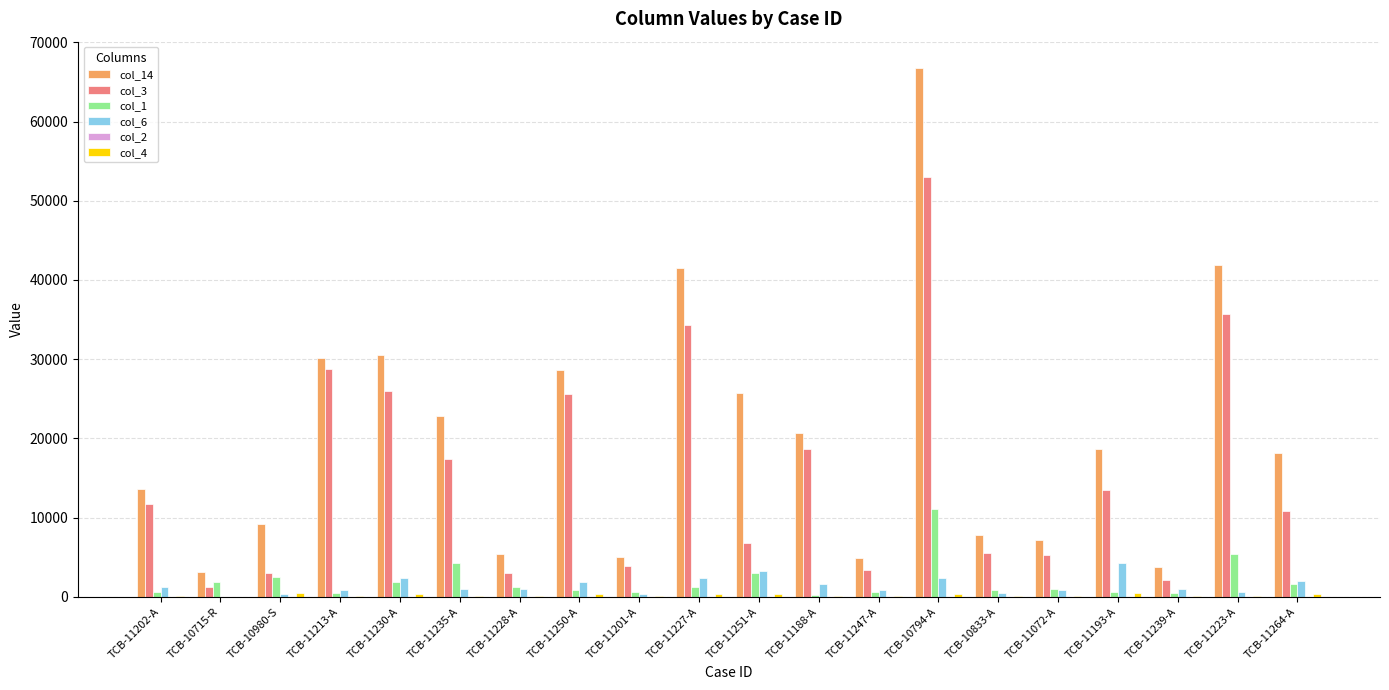

At which category is the sum across all series the highest?

TCB-10794-A